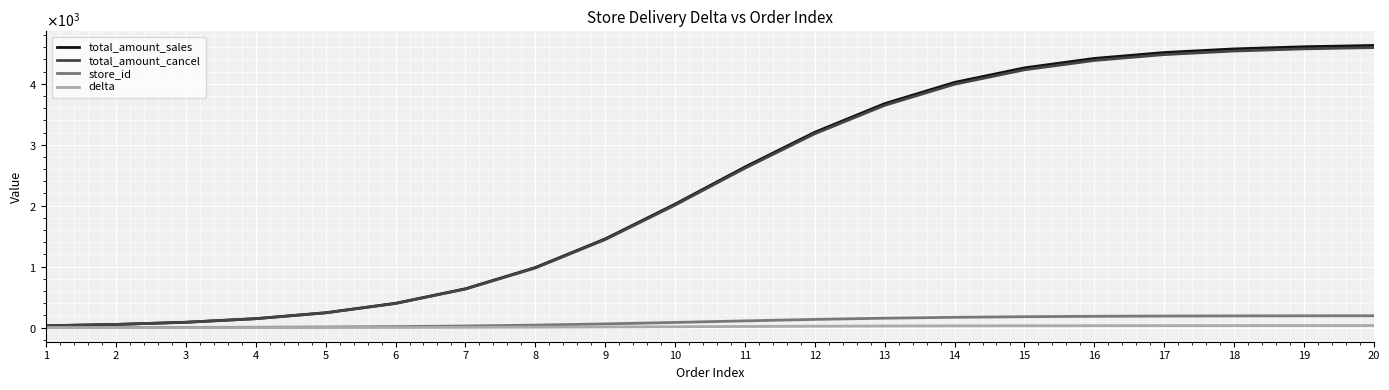

What is the value of the delta point at the 8th from the left?

7.1